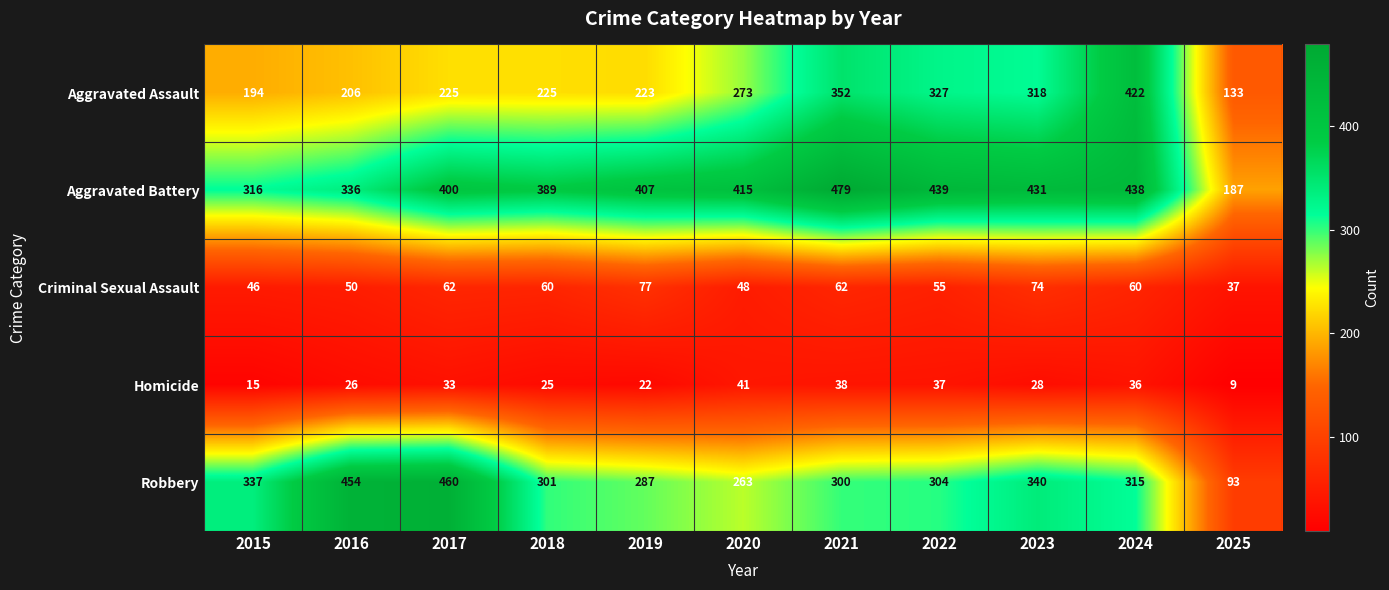

What is the sum of the Criminal Sexual Assault values at 2022 and 2023?

129